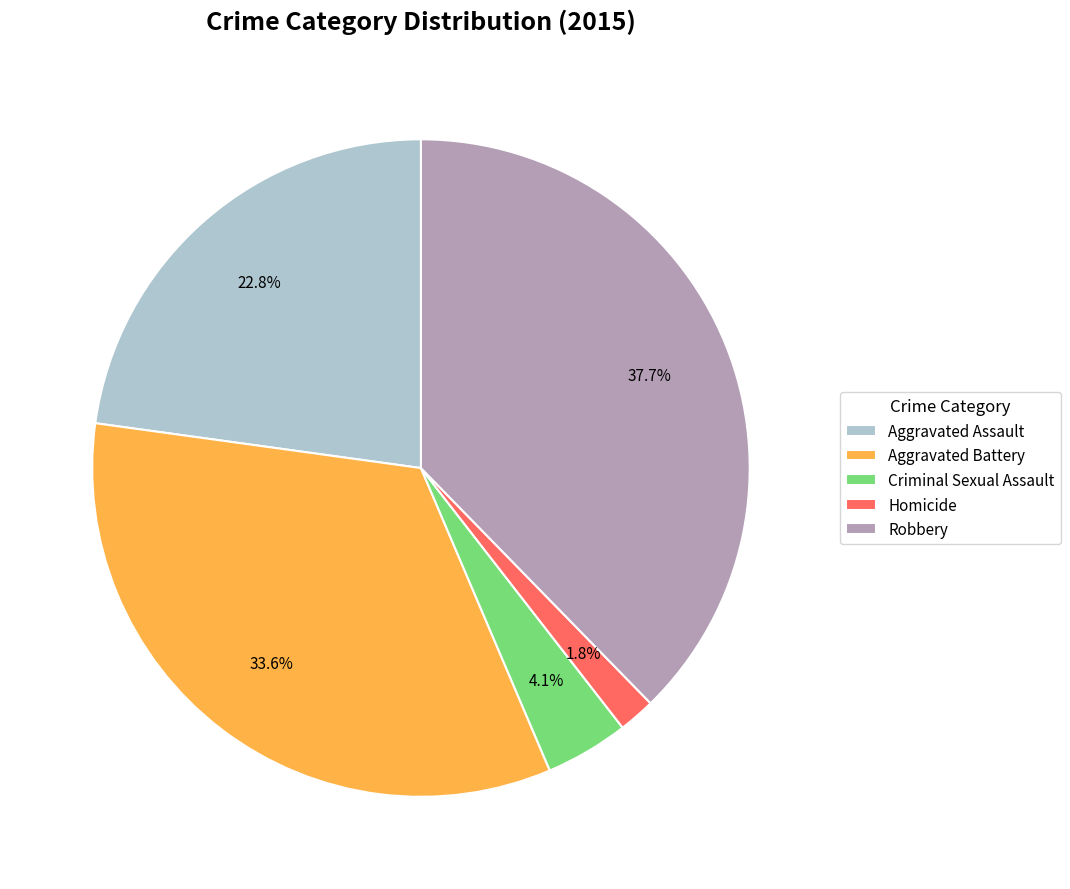

Count the number of slices in the pie.

5